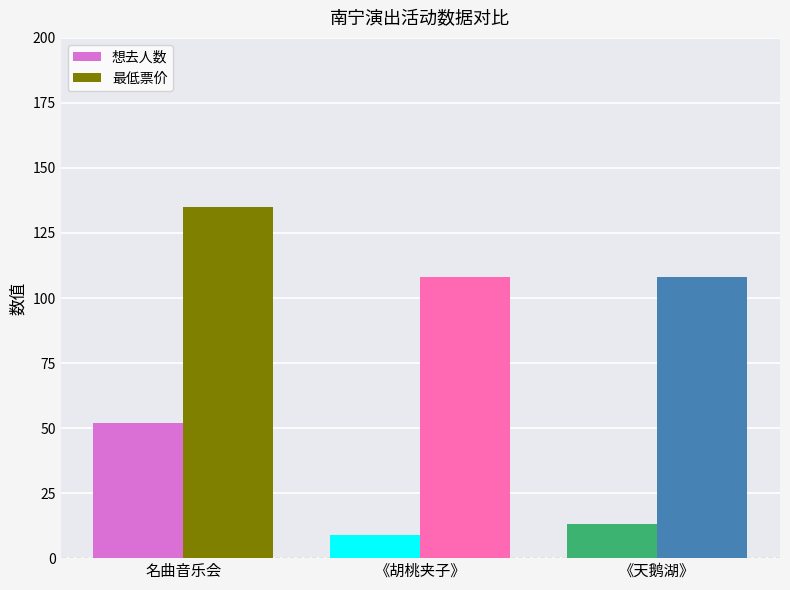

What is the average value of the 想去人数 series?

25